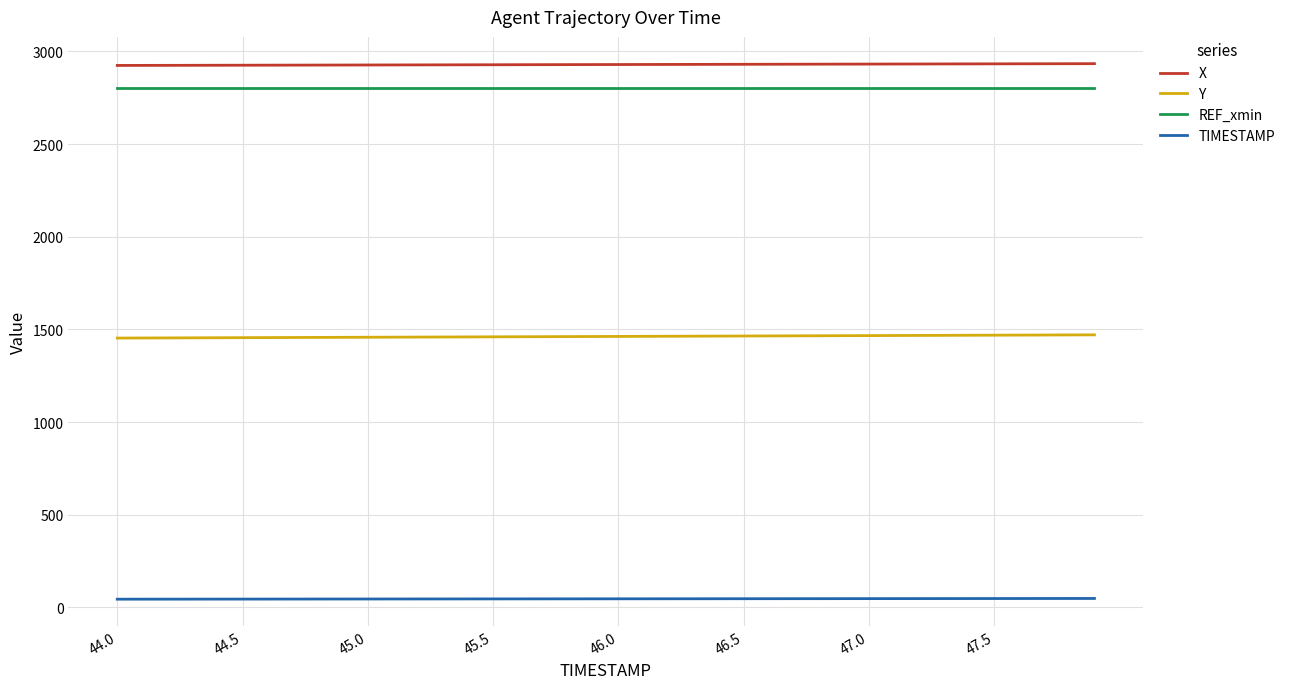

True or false: TIMESTAMP and REF_xmin cross at least once.

False